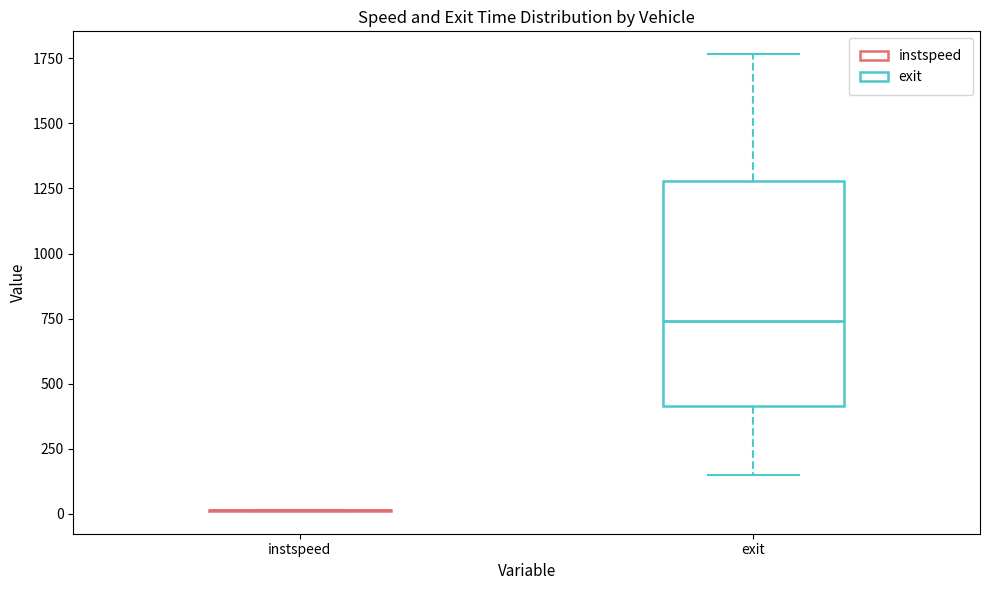

Reading left to right, transcribe this box plot: for each box, give where its median line is, the range the box spans, and where its two whiskers end, as read against the y-axis. The values are not printed on the chart, so give them approximately, as read against the axis.

instspeed: box collapsed to a line at 0, whiskers 0 to 0
exit: median 750, box 400 to 1300, whiskers 150 to 1750